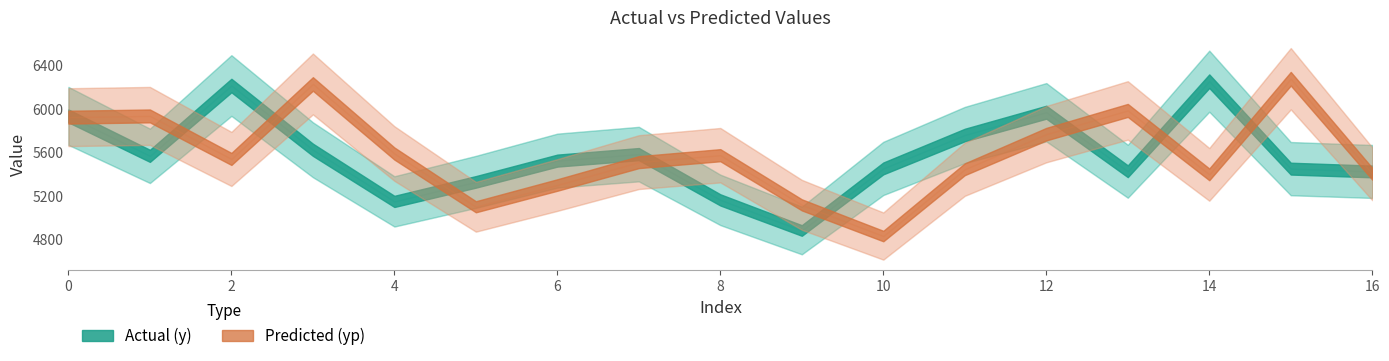

True or false: yp and y cross at least once.

True